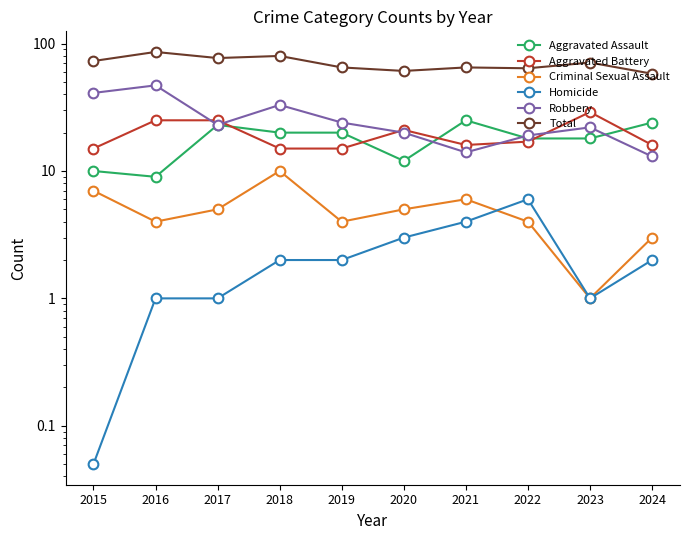

Reading left to right, what are all the values shown in this chart?

Aggravated Assault: 10.0	9.0	23.0	20.0	20.0	12.0	25.0	18.0	18.0	24.0
Aggravated Battery: 15.0	25.0	25.0	15.0	15.0	21.0	16.0	17.0	29.0	16.0
Criminal Sexual Assault: 7.0	4.0	5.0	10.0	4.0	5.0	6.0	4.0	1.0	3.0
Homicide: 0.1	1.0	1.0	2.0	2.0	3.0	4.0	6.0	1.0	2.0
Robbery: 41.0	47.0	23.0	33.0	24.0	20.0	14.0	19.0	22.0	13.0
Total: 73.0	86.0	77.0	80.0	65.0	61.0	65.0	64.0	71.0	58.0